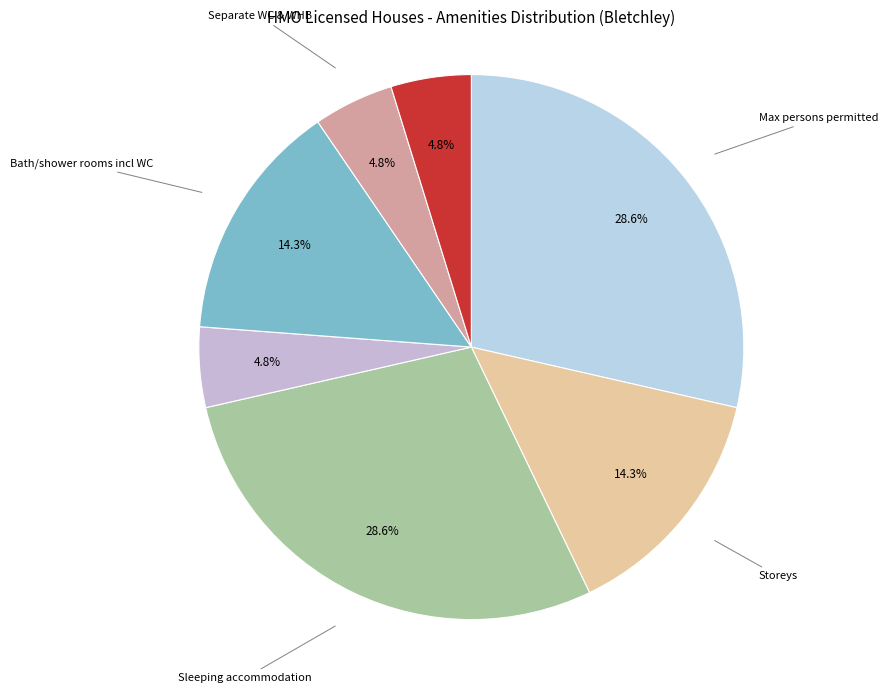

What is the ratio of the value at Sleeping accommodation to the value at Kitchen/Diner?

6.0